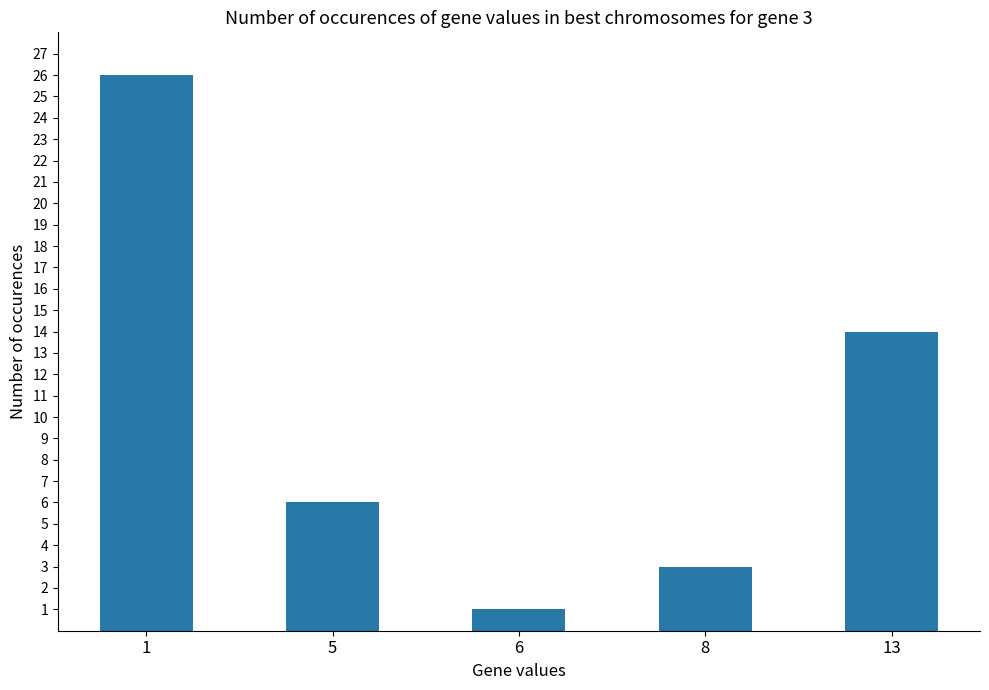

Where does the data first go above 6?

1